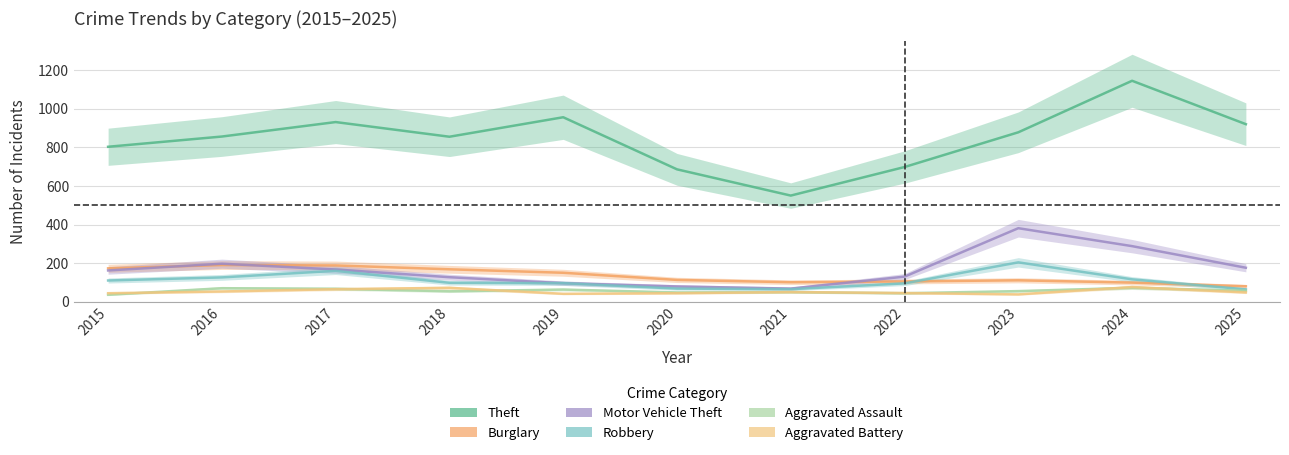

What is the difference between the highest and lowest values at 2025?

872